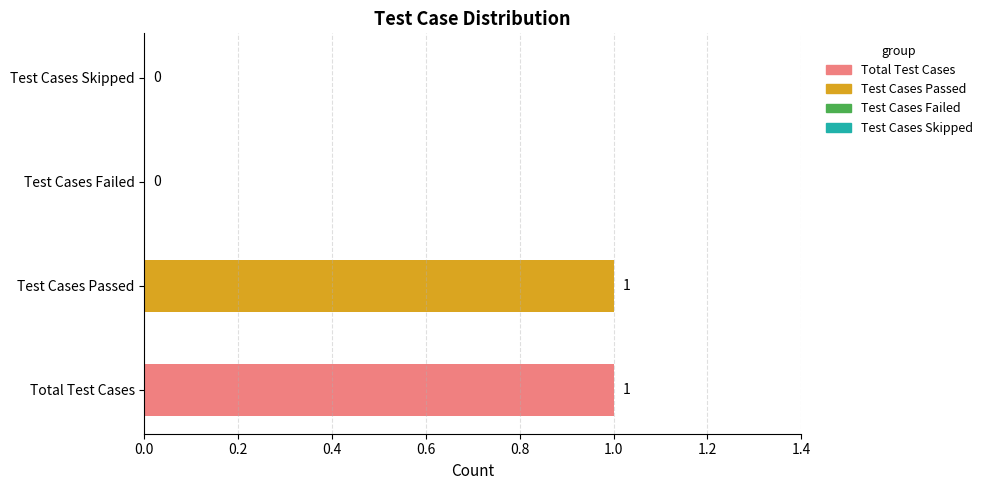

What value does the data have at Total Test Cases?

1